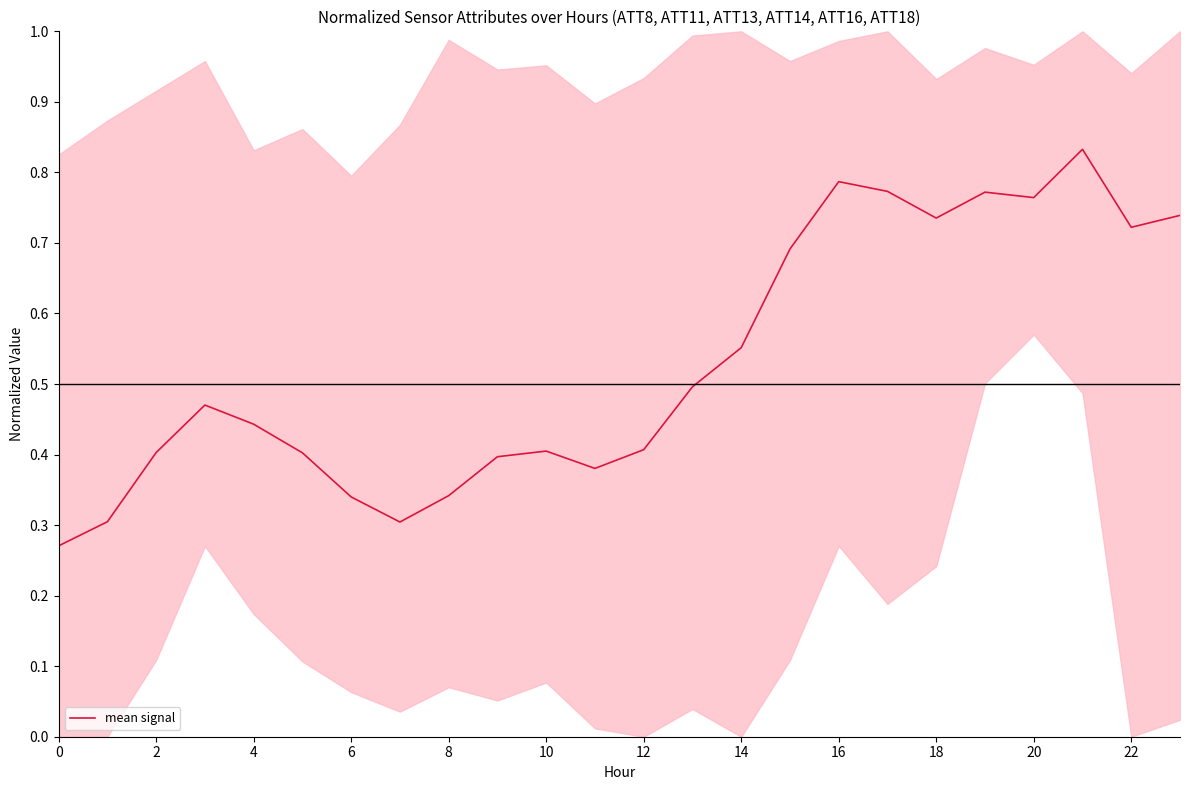

True or false: mean signal has a value of 0.1 at 6.

False